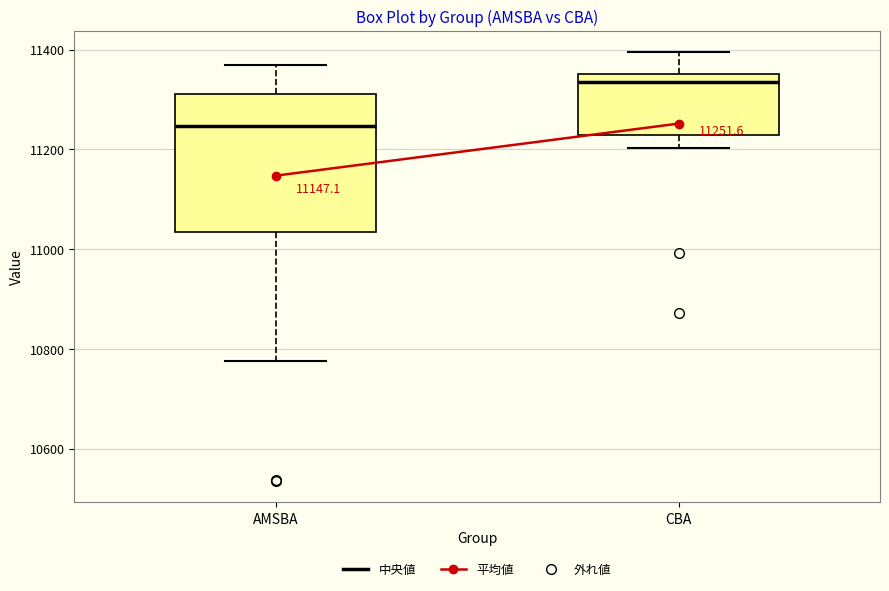

Which box's median line is the highest?

CBA